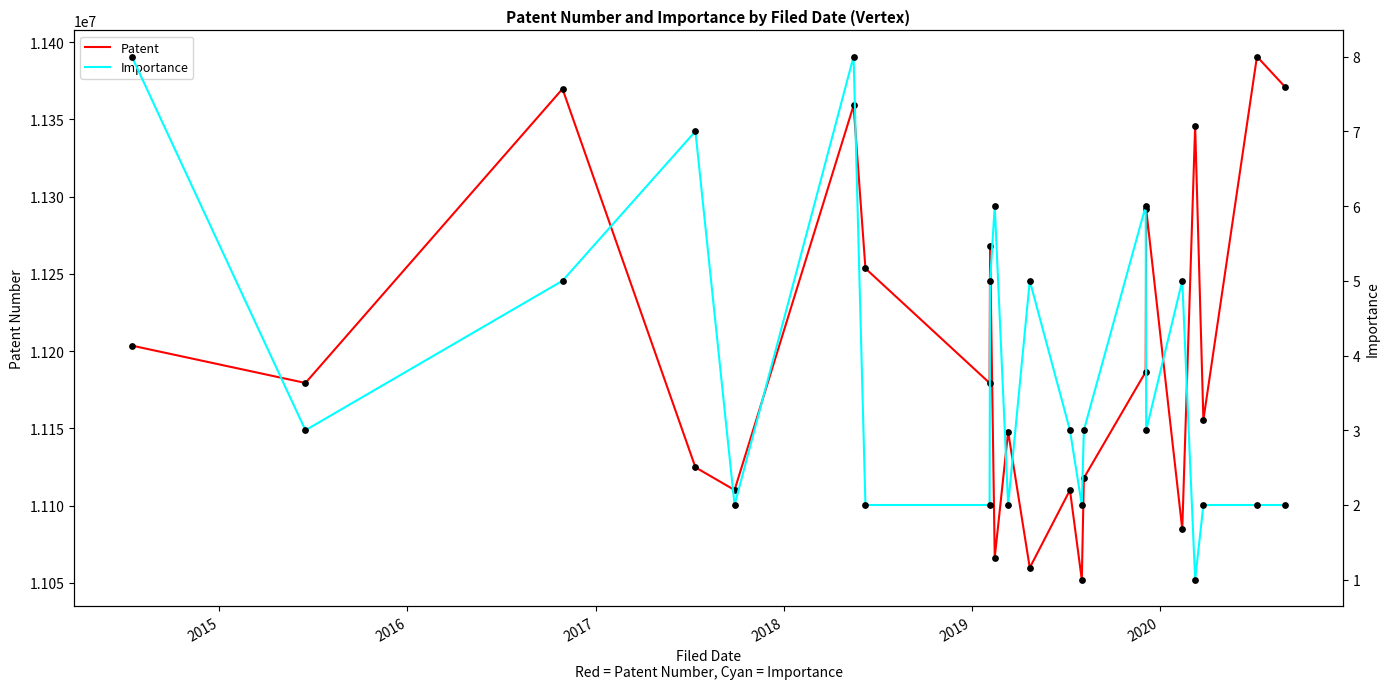

What are all the series names shown in the legend?

Patent, Importance